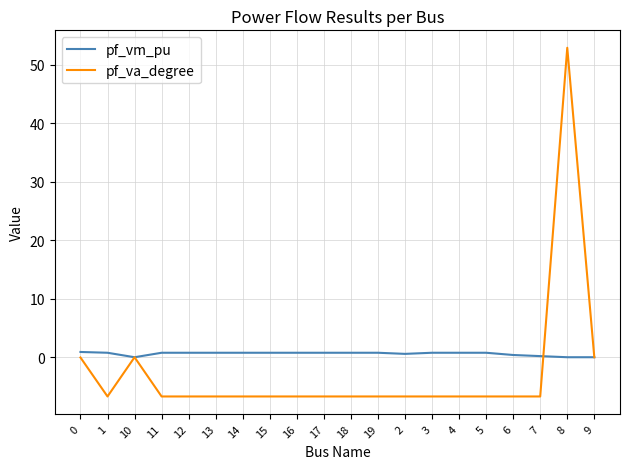

What is the difference between the highest and lowest values at 8?

52.9